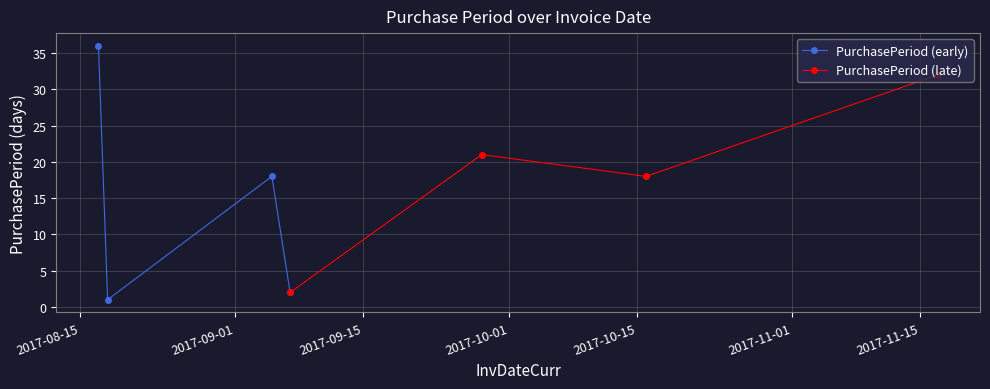

True or false: PurchasePeriod (late) has more than 2 interior local peaks.

False